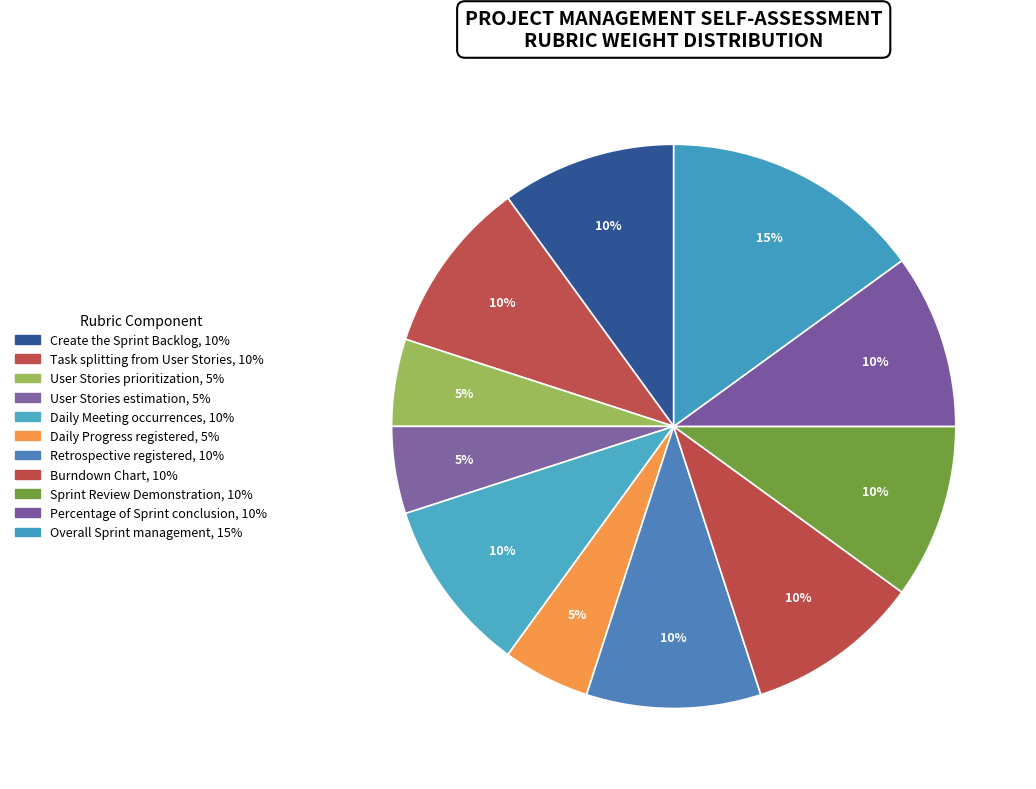

What is the change in value from User Stories estimation to Burndown Chart?

+0.1